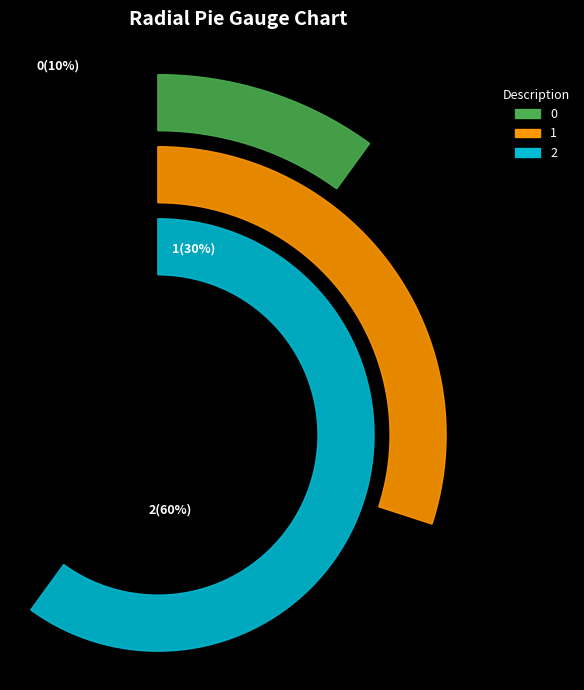

What percentage is the 1 slice, to the nearest percent?

30%